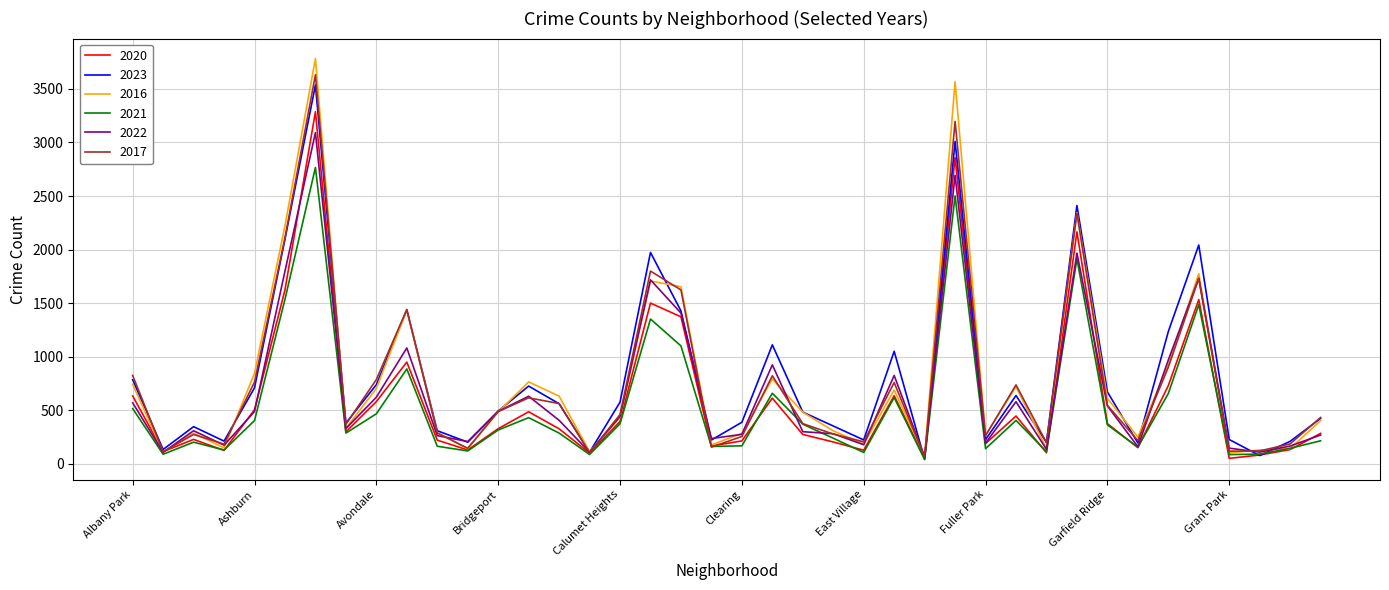

Which series has the largest range (max minus min)?

2016